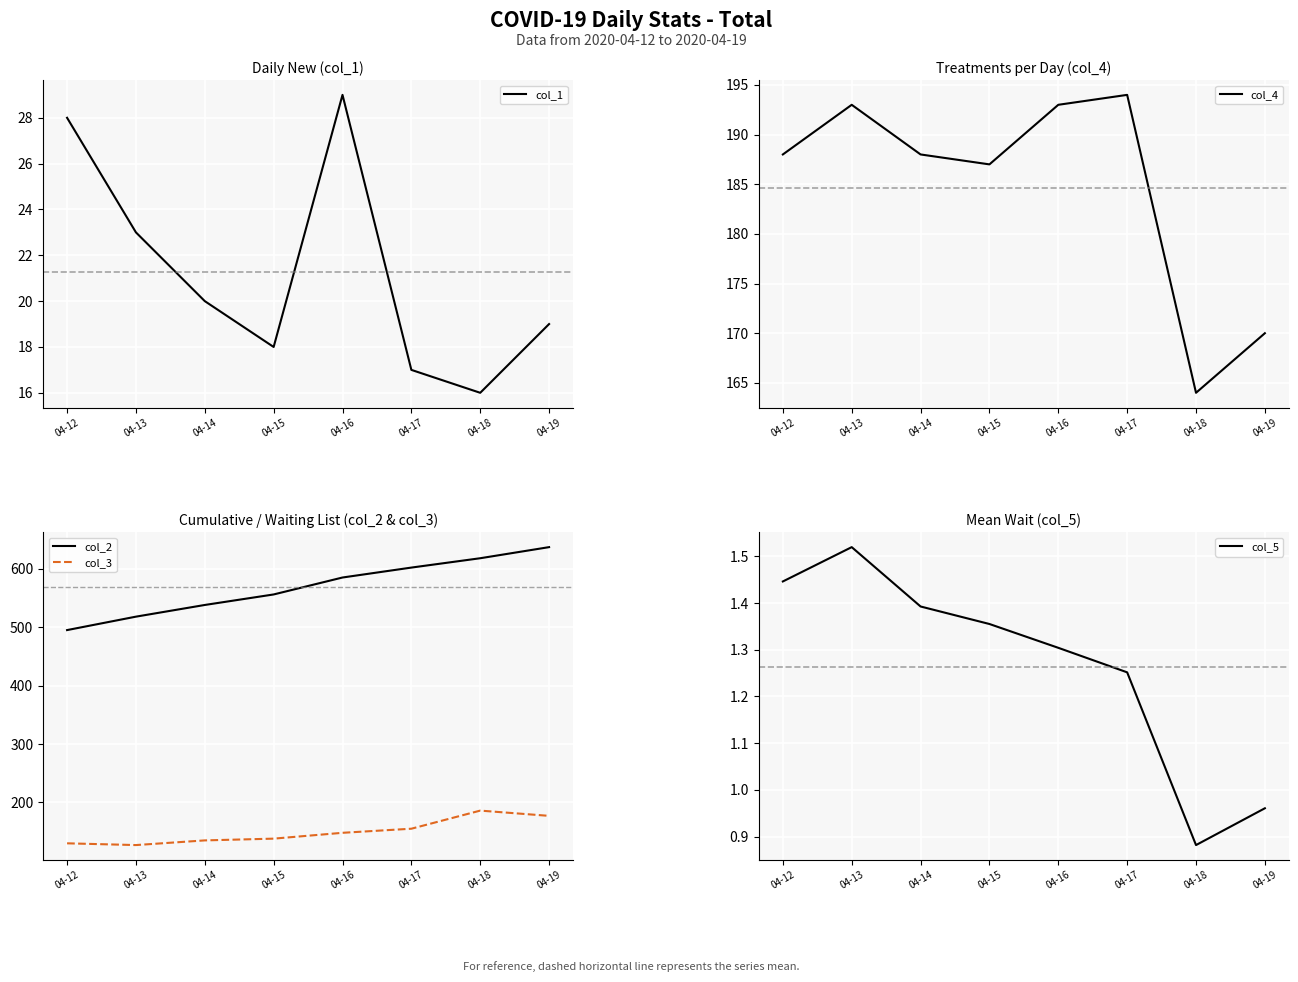

True or false: col_3 and col_2 cross at least once.

False